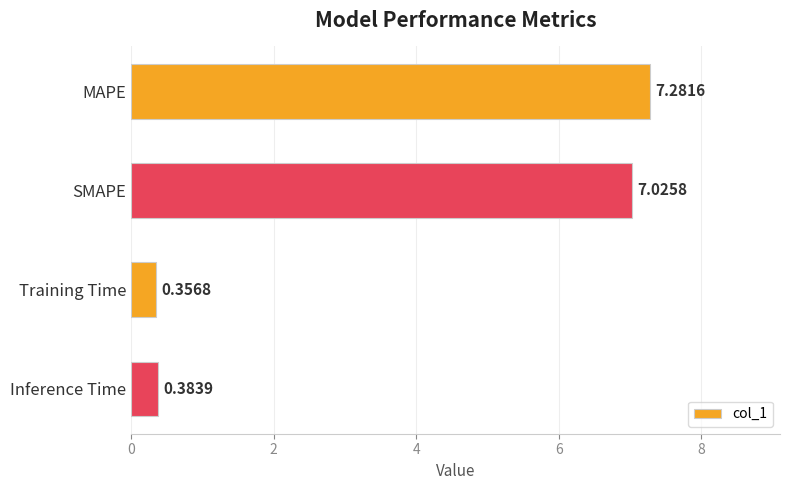

What is the maximum value shown in the chart?

7.3